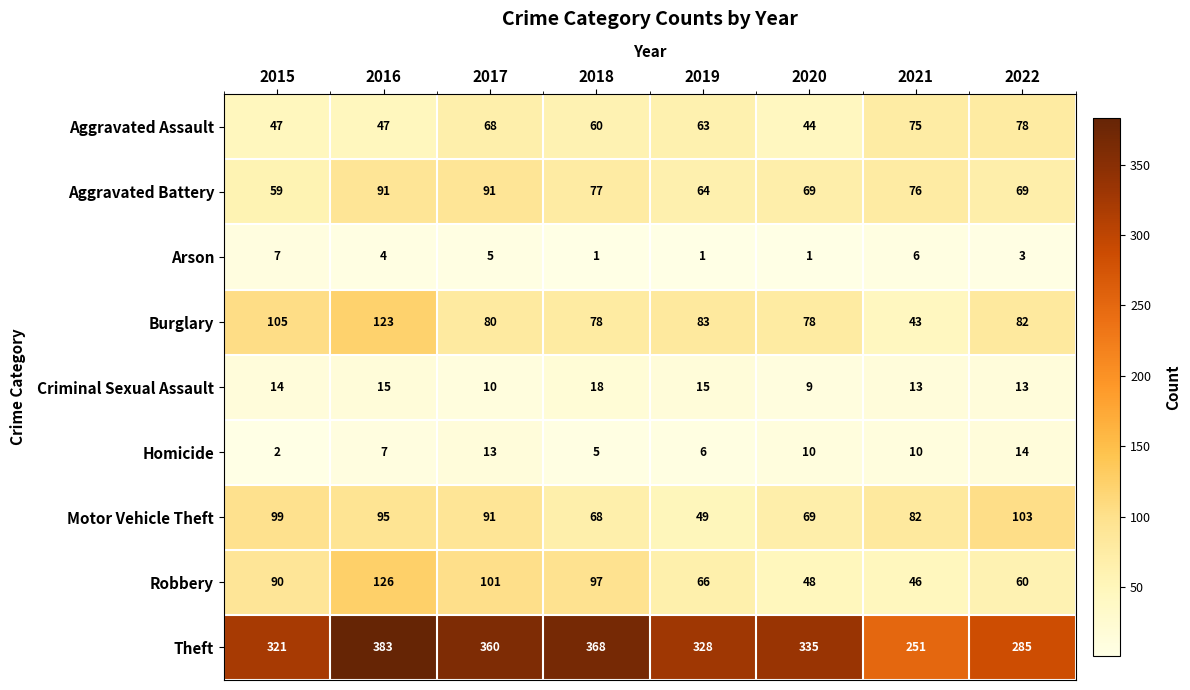

List the series in order of their peak value, lowest first.

Arson, Homicide, Criminal Sexual Assault, Aggravated Assault, Aggravated Battery, Motor Vehicle Theft, Burglary, Robbery, Theft